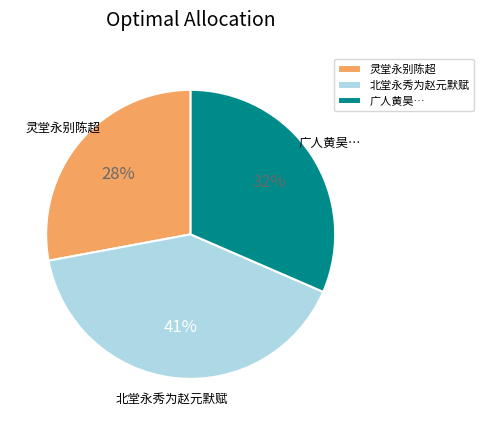

Which slice is the largest?

北堂永秀为赵元默赋